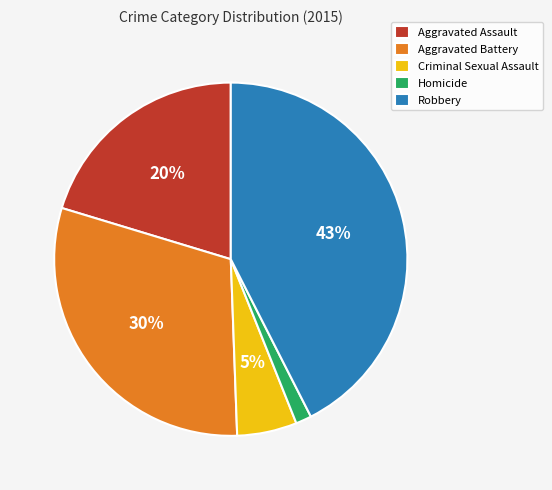

What is the largest slice in the pie chart?

Robbery